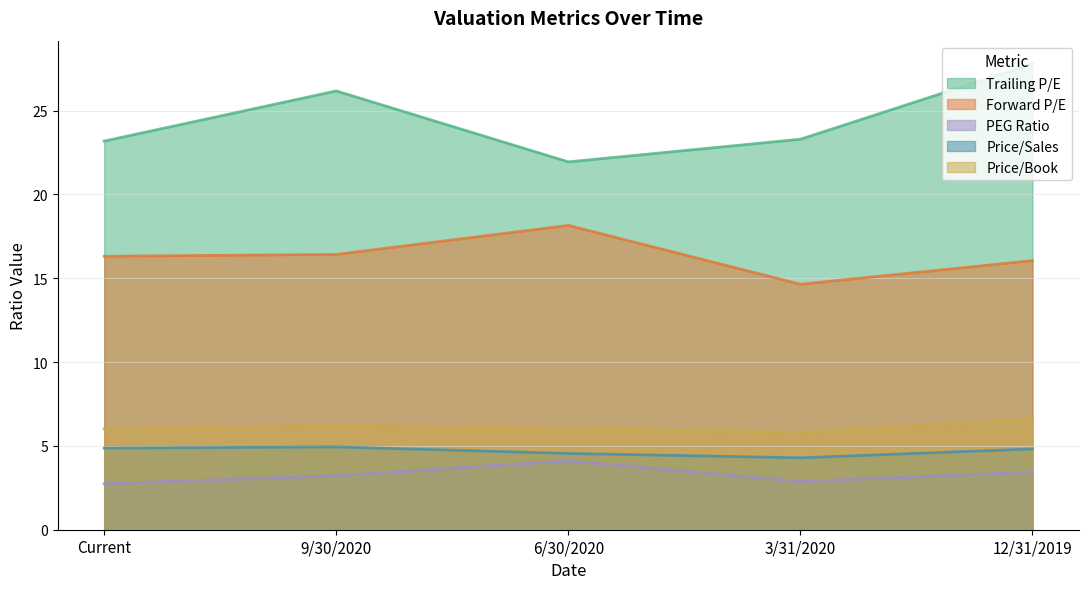

Which series has the largest total across all categories?

Trailing P/E